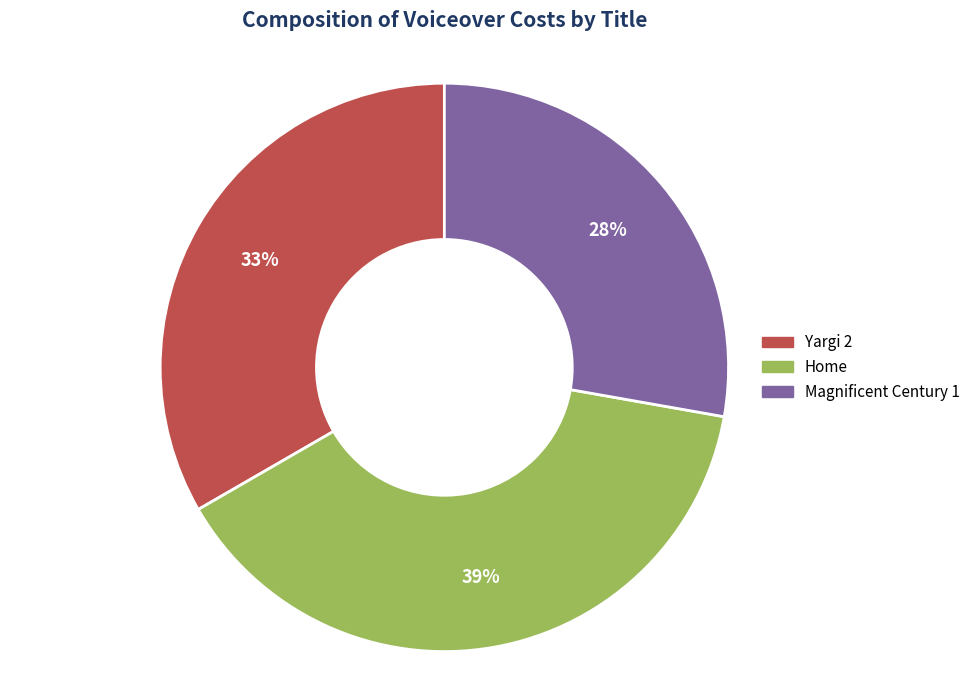

Does any single category account for the majority?

No